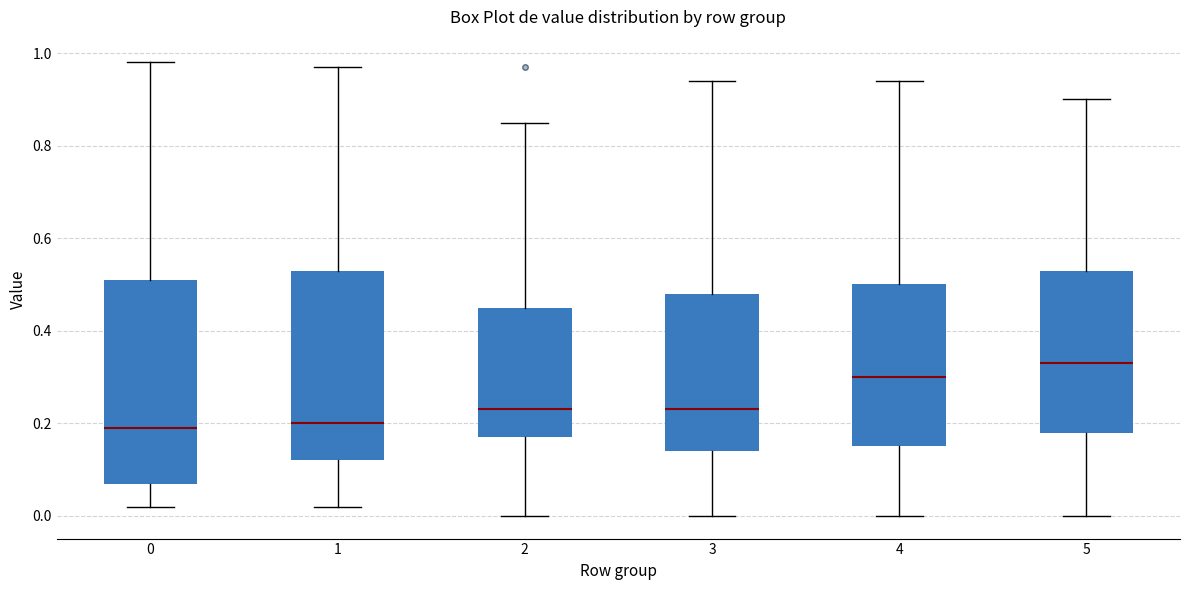

Where does the lower whisker of the box at x = 0 end on the y-axis? The values are not printed on the chart, so give them approximately, as read against the axis.

0.02